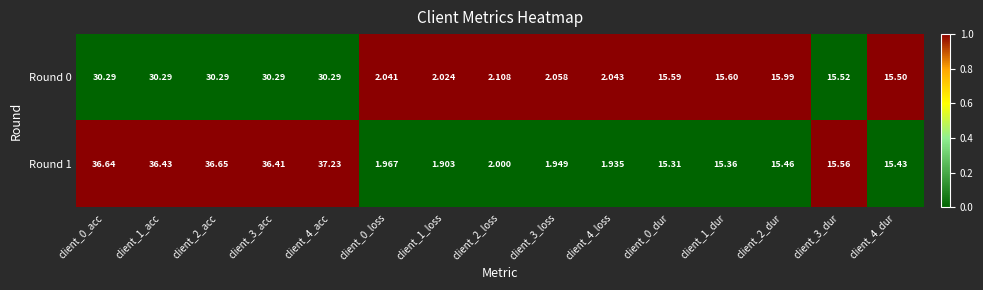

What is the maximum value shown in the chart?

37.2